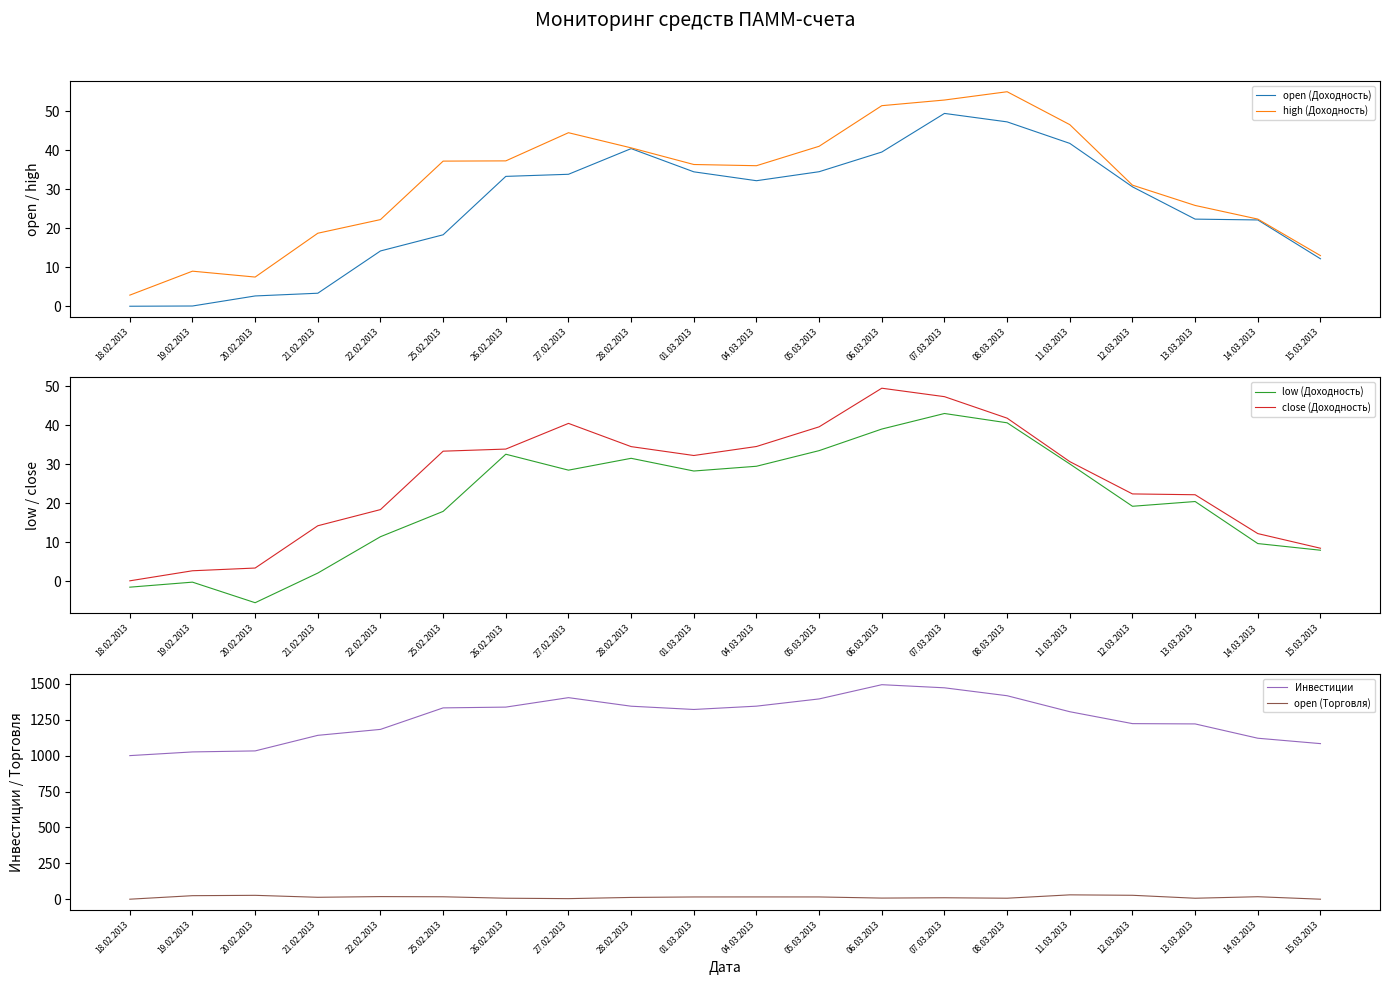

What is the difference between the maximum and minimum values in the low (Доходность) series?

48.6